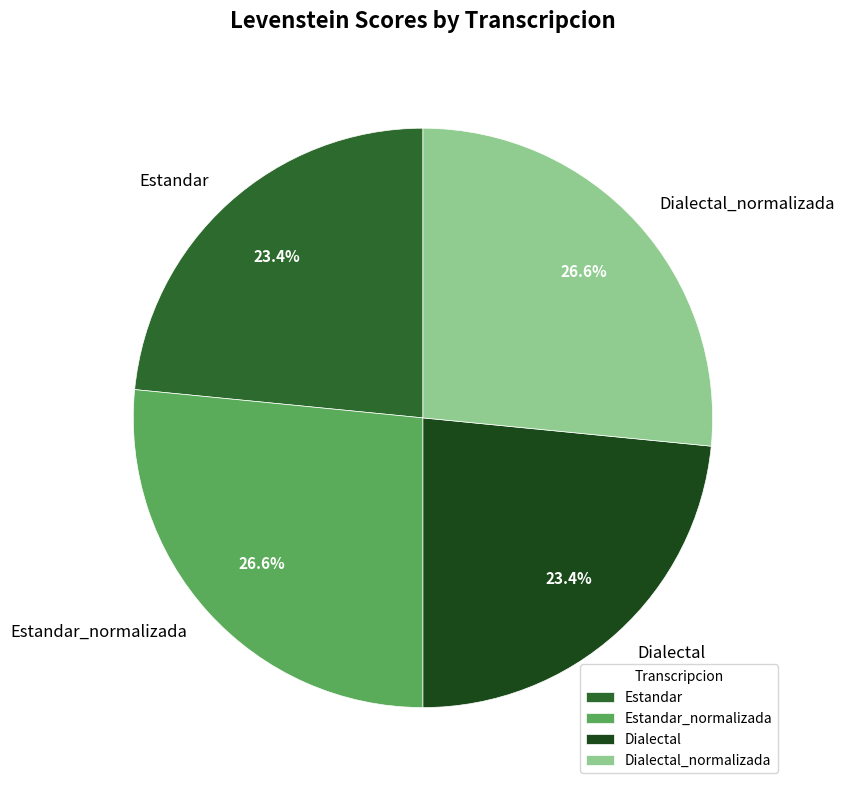

What percentage is the Estandar slice, to the nearest percent?

23%